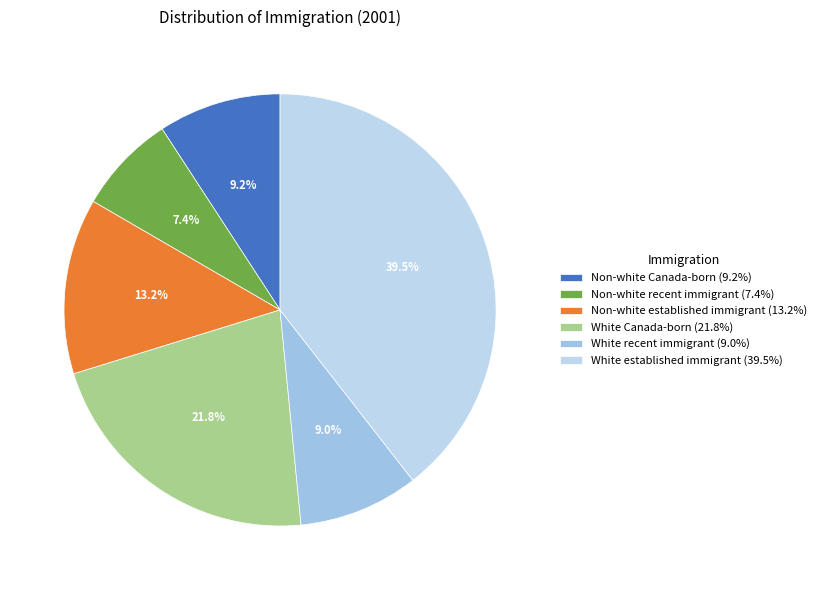

How many slices are in this pie chart?

6